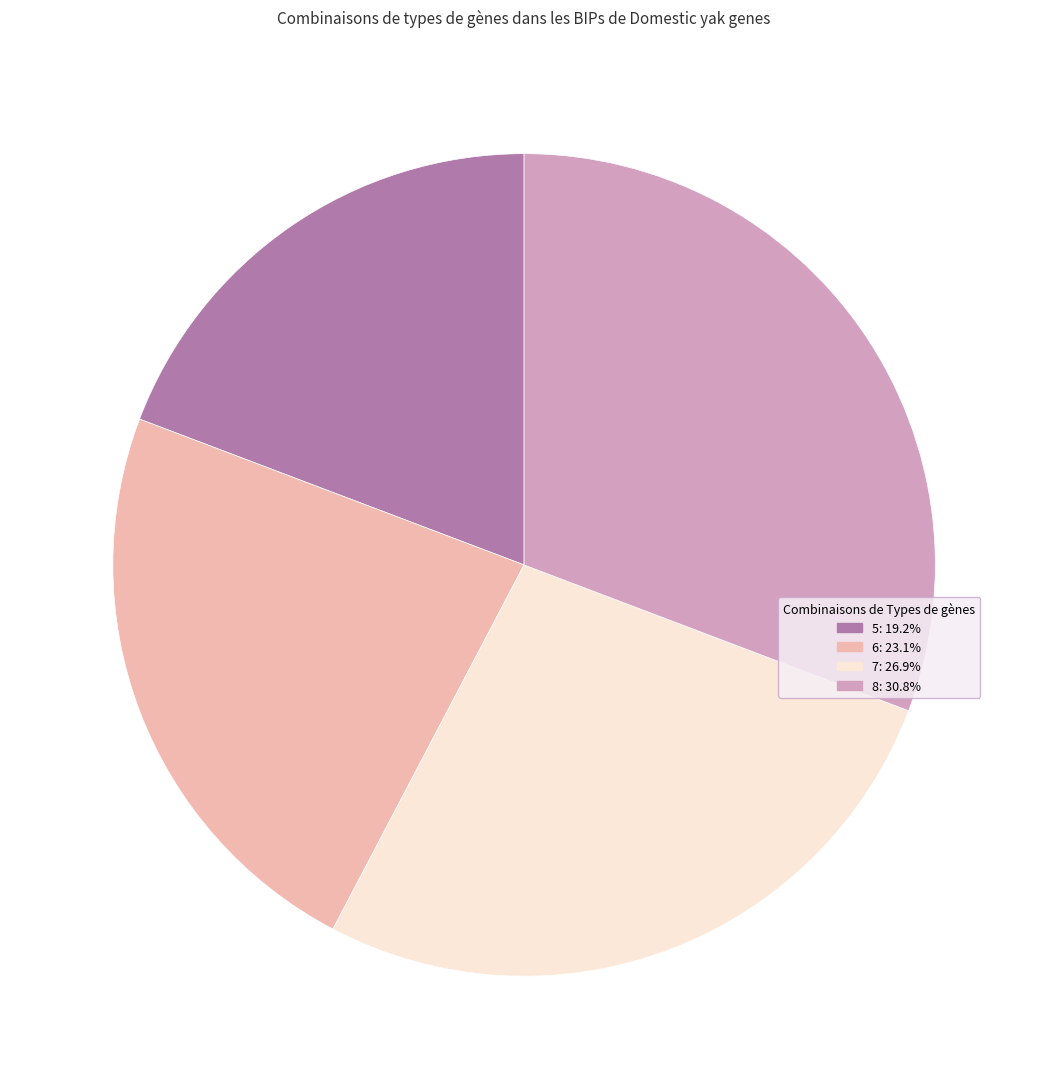

Do 8 and 6 together represent more than half of the pie?

Yes